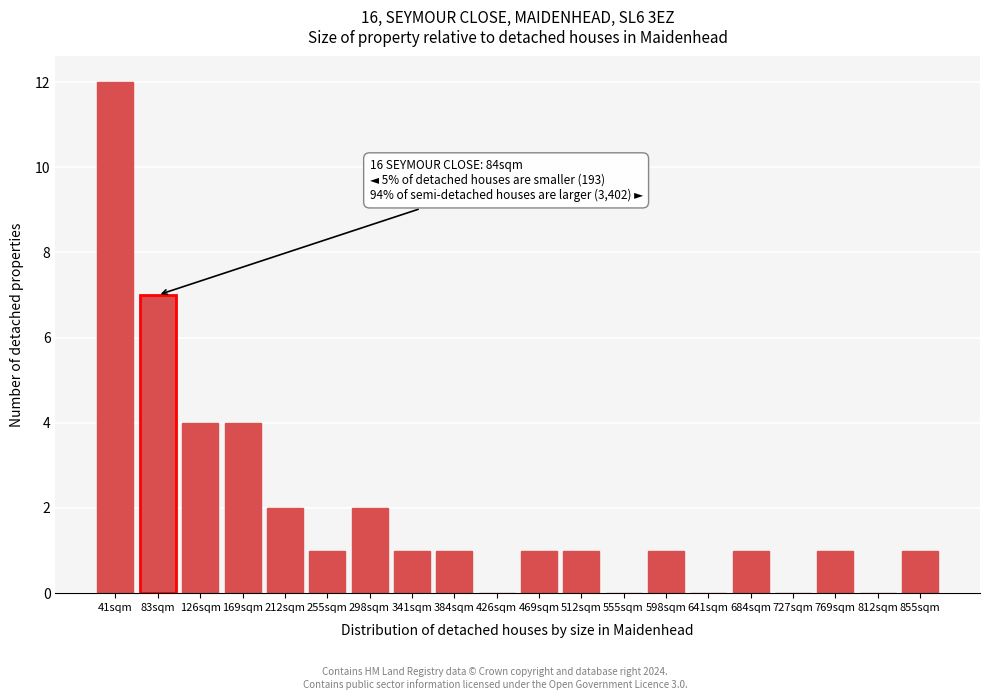

Reading right to left, transcribe all the data shown in this chart.

855sqm=1	812sqm=0	769sqm=1	727sqm=0	684sqm=1	641sqm=0	598sqm=1	555sqm=0	512sqm=1	469sqm=1	426sqm=0	384sqm=1	341sqm=1	298sqm=2	255sqm=1	212sqm=2	169sqm=4	126sqm=4	83sqm=7	41sqm=12